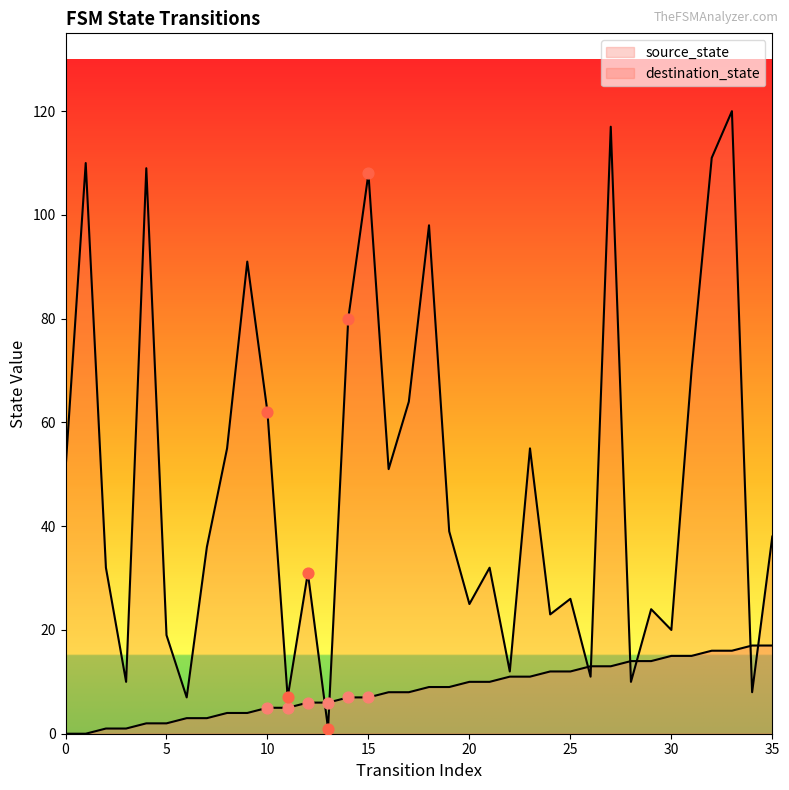

At which category is the sum across all series the highest?

33